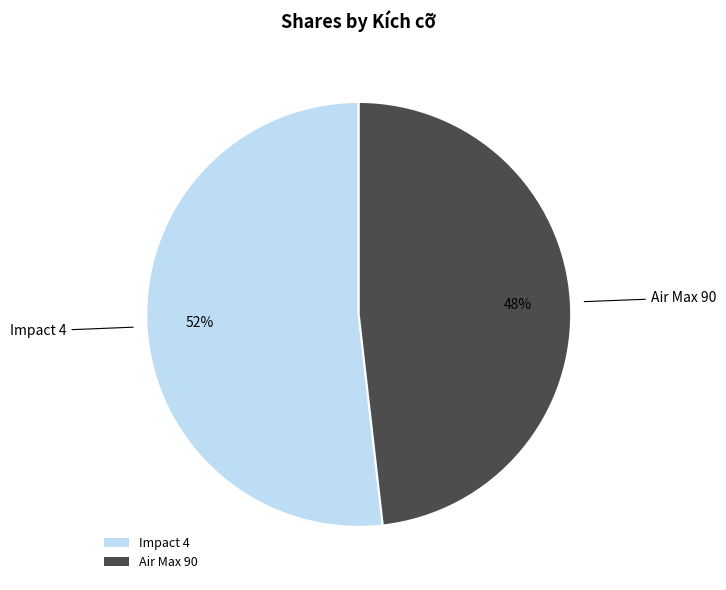

To the nearest percent, what is the difference between the largest and smallest slice percentages?

4%